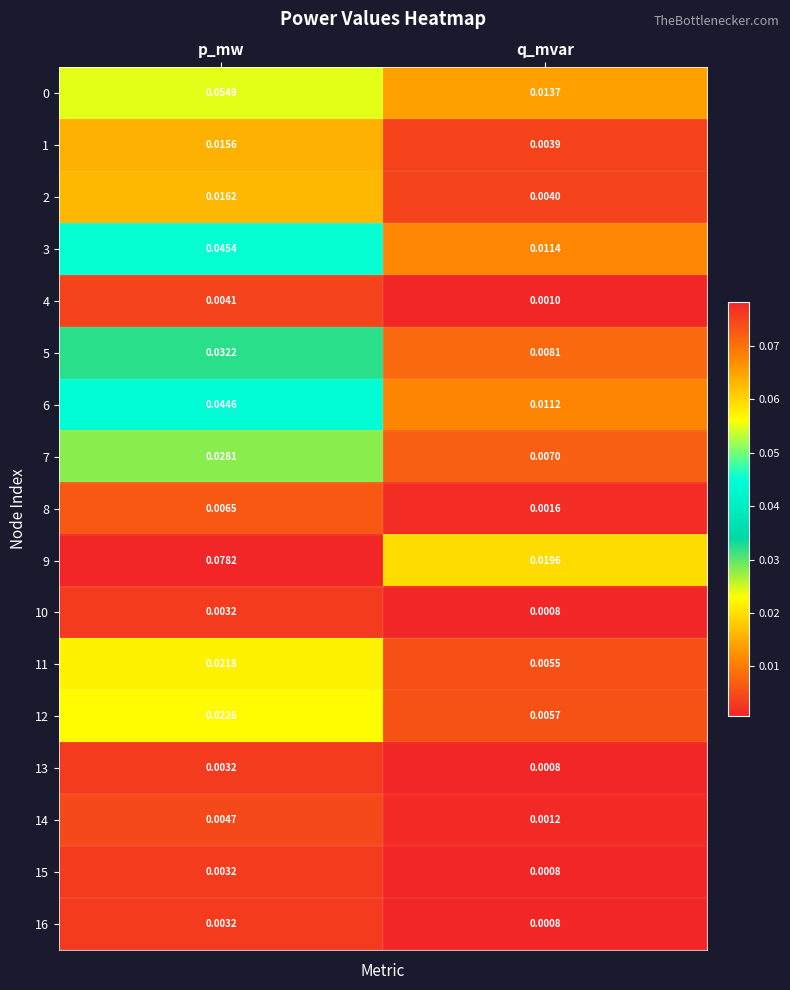

Is the value of 2 at p_mw greater than the value of 0 at q_mvar?

Yes